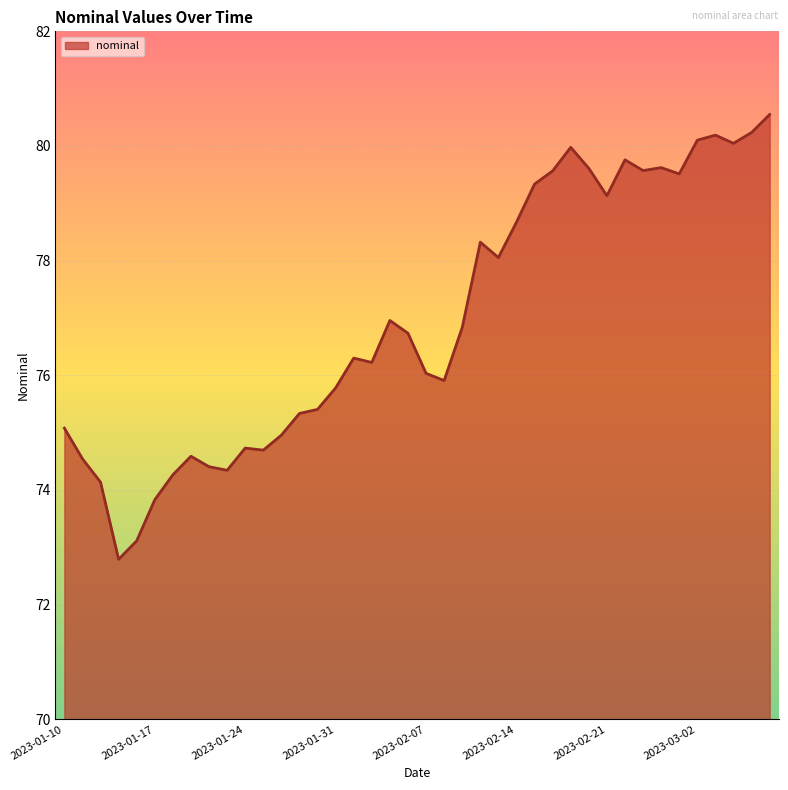

What is the minimum value shown in the chart?

72.8